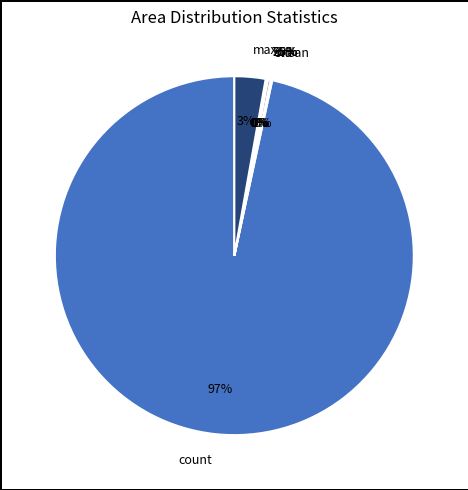

Between mean and std, which is larger?

std